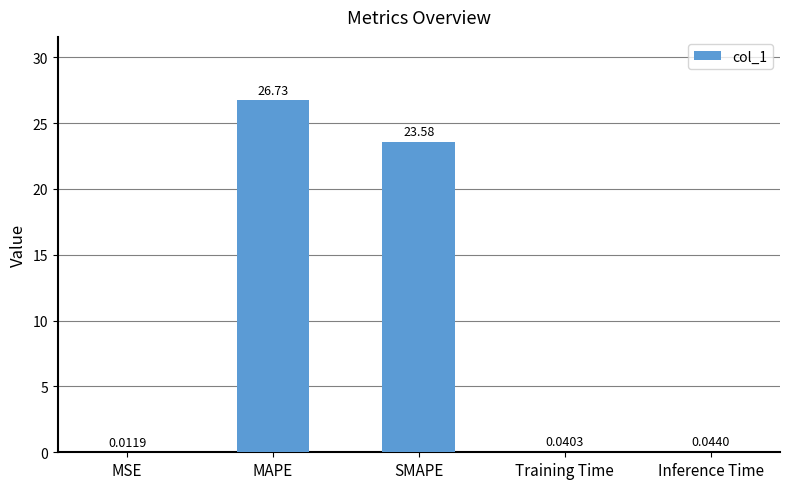

Which has a higher value, MSE or Inference Time?

Inference Time